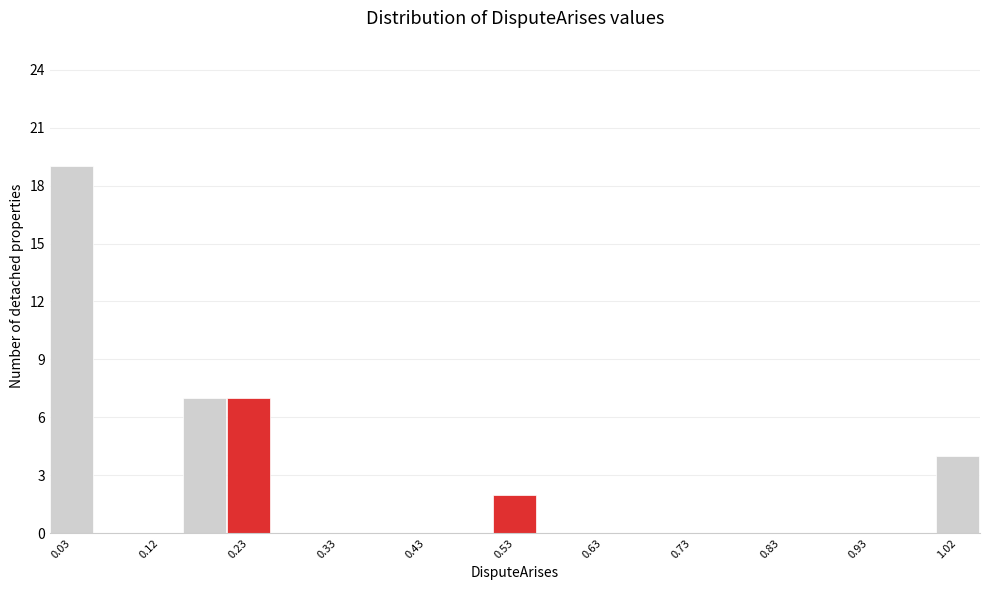

What is the height of the bar covering 0.00 to 0.05 on the x-axis? The values are not printed on the chart, so give them approximately, as read against the axis.

19